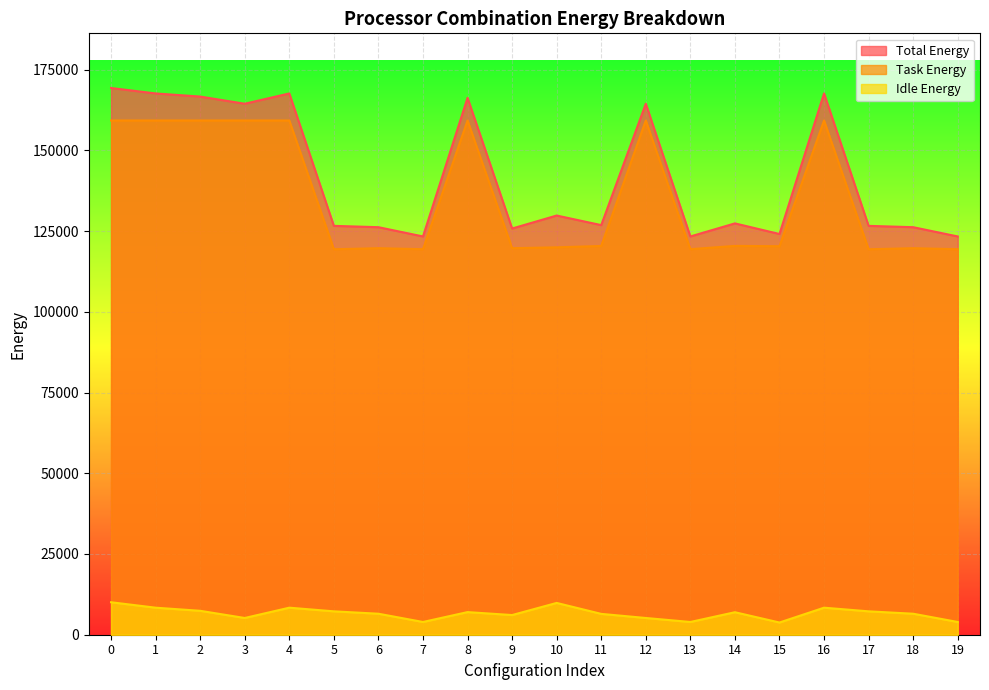

How many series are shown in this chart?

3